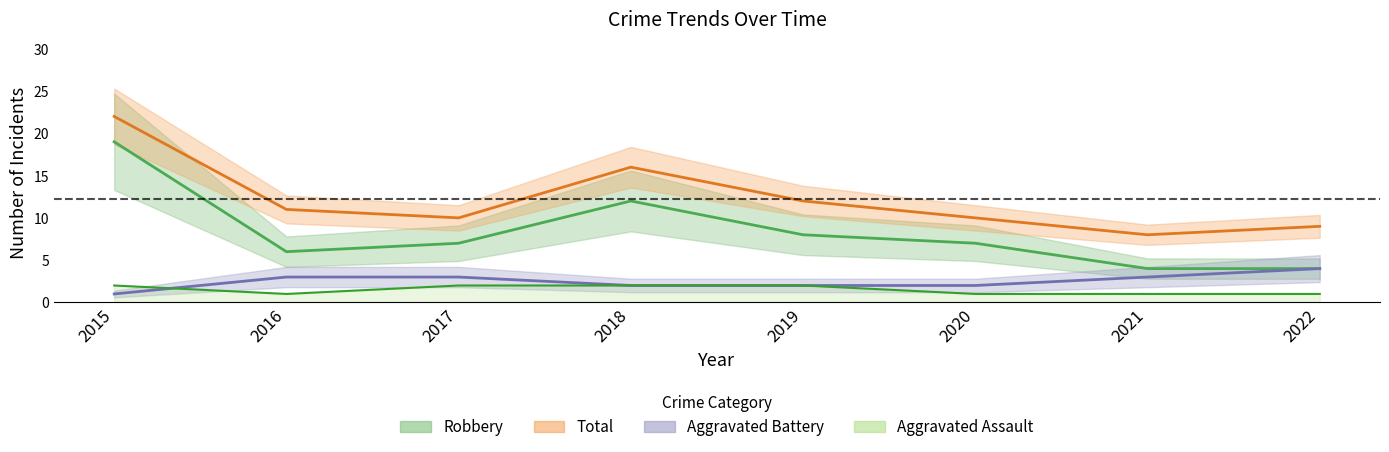

Which series has the largest total across all categories?

Total